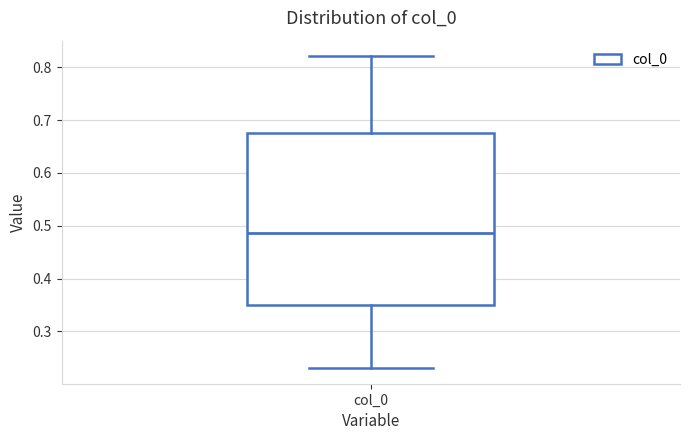

Transcribe this box plot: give where the median line is, the range the box spans, and where the two whiskers end, as read against the y-axis. The values are not printed on the chart, so give them approximately, as read against the axis.

median 0.49, box 0.35 to 0.68, whiskers 0.23 to 0.82